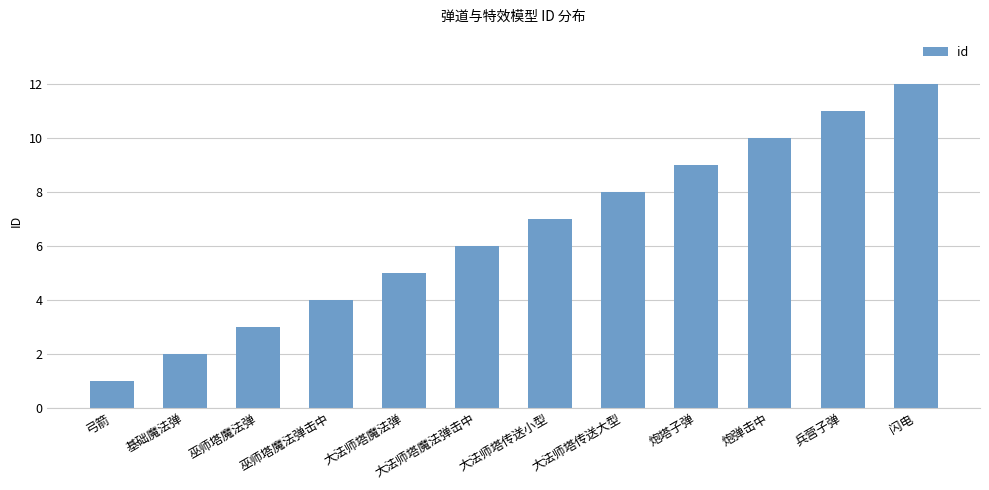

List the labels in order of value, smallest first.

弓箭, 基础魔法弹, 巫师塔魔法弹, 巫师塔魔法弹击中, 大法师塔魔法弹, 大法师塔魔法弹击中, 大法师塔传送小型, 大法师塔传送大型, 炮塔子弹, 炮弹击中, 兵营子弹, 闪电